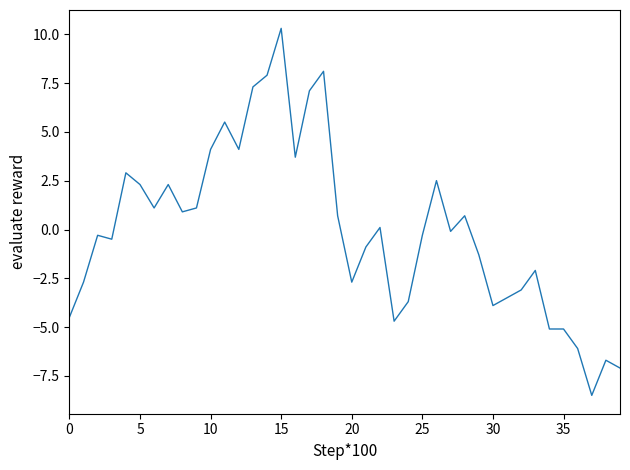

What is the minimum value shown in the chart?

-8.5